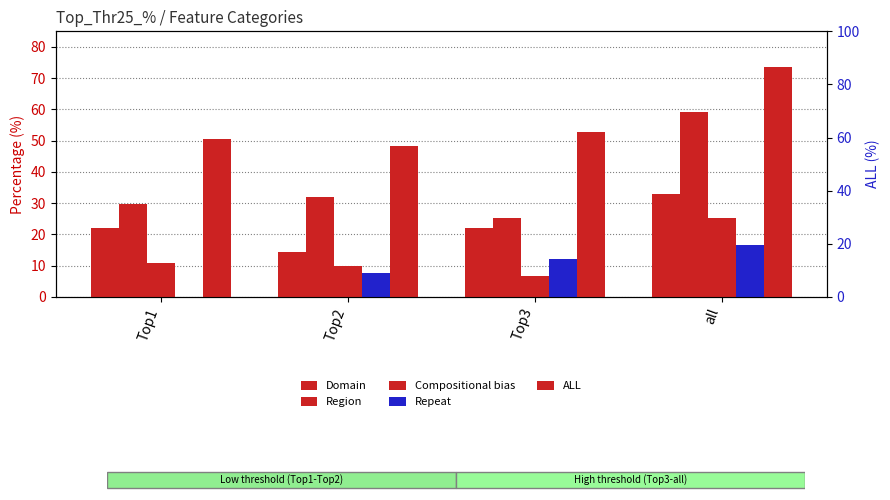

What are all the series names shown in the legend?

Domain, Region, Compositional bias, Repeat, ALL